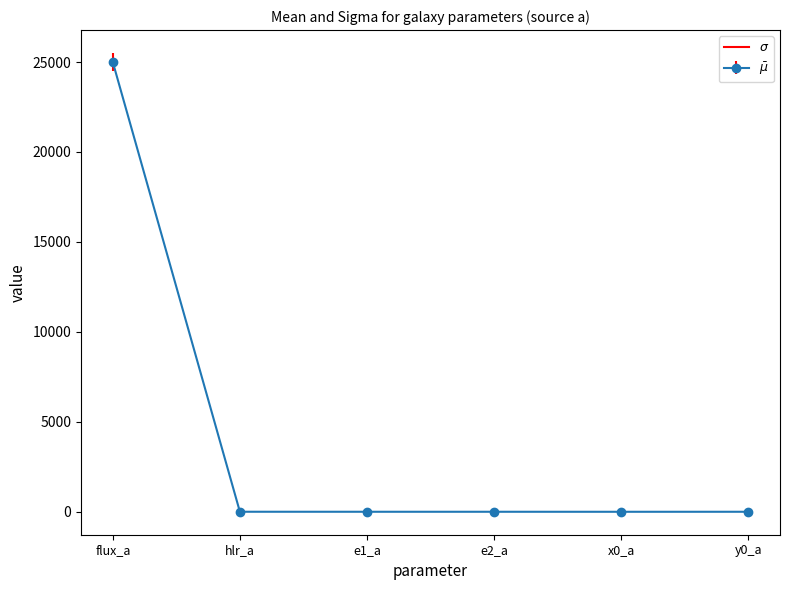

What is the average value?

4166.4